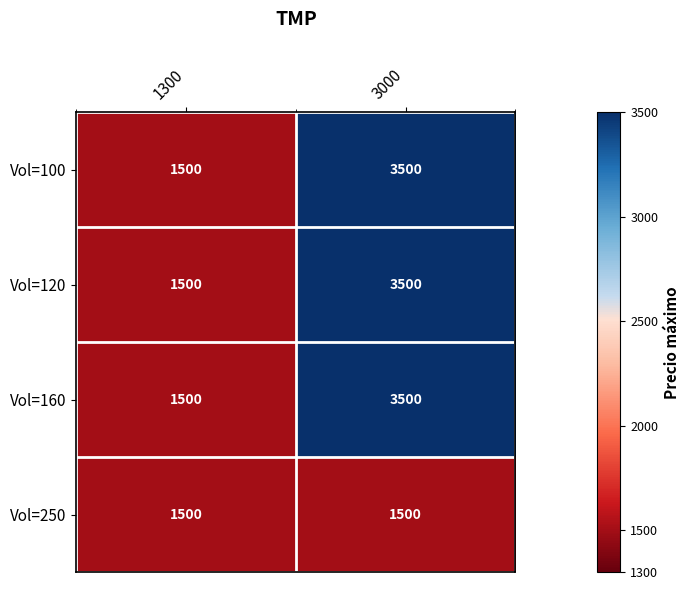

Reading left to right, extract all data points from this chart.

Vol=100: 1500	3500
Vol=120: 1500	3500
Vol=160: 1500	3500
Vol=250: 1500	1500